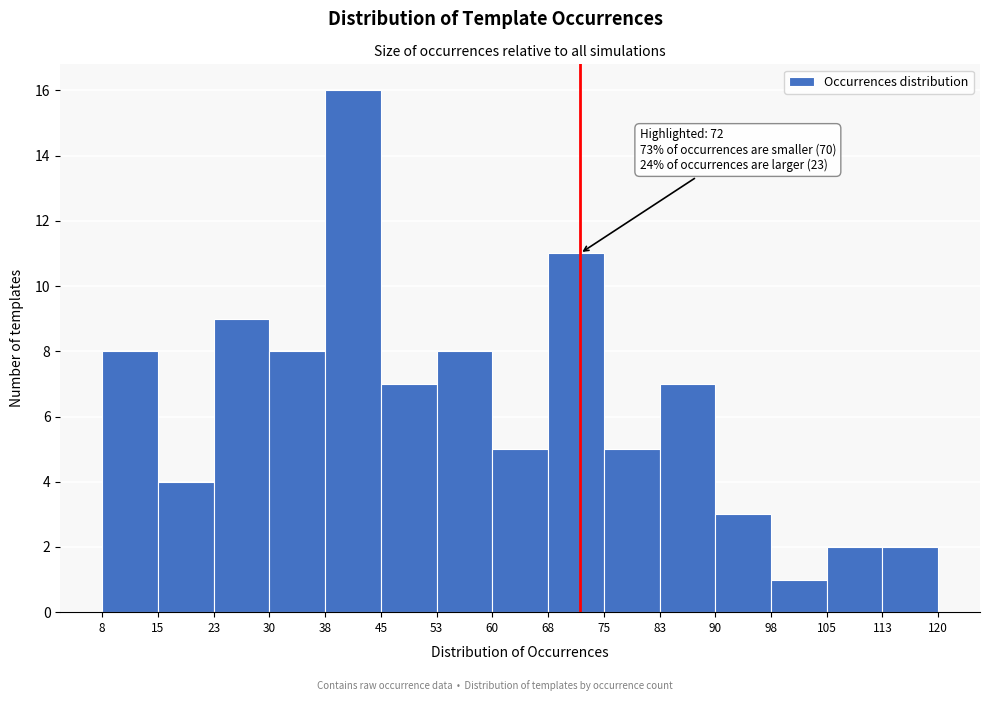

Over which range of the x-axis is the bar tallest?

38 to 45